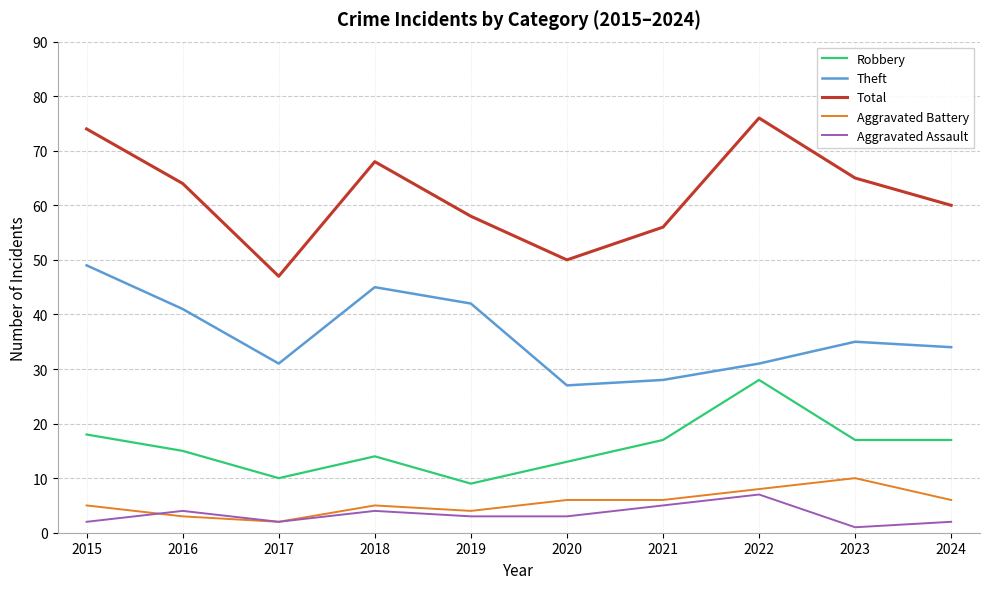

What is the lowest value of the Theft series?

27